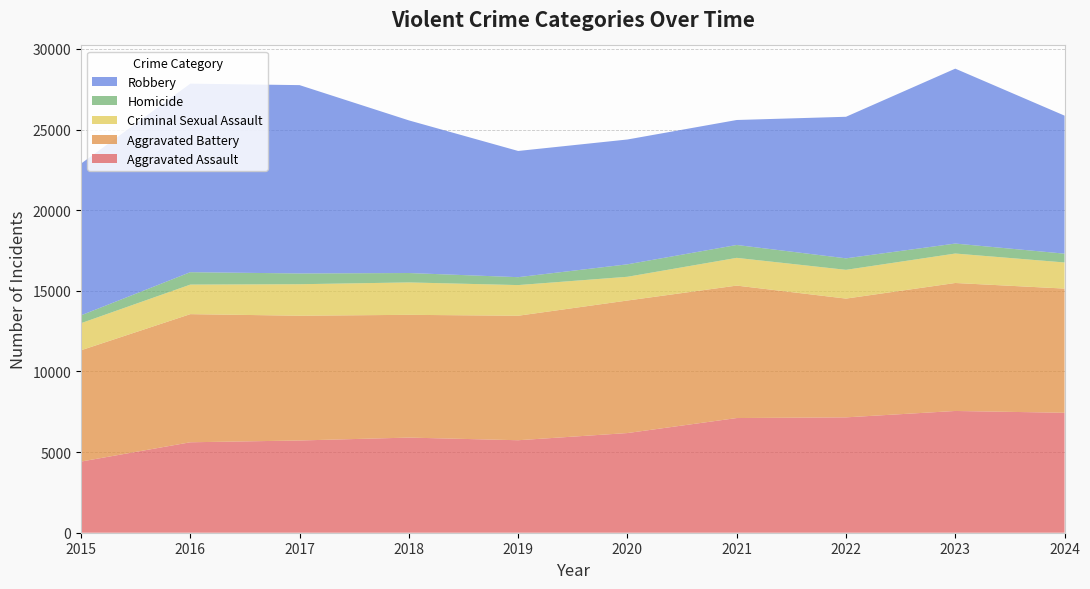

Reading left to right, transcribe all the data shown in this chart.

Aggravated Assault: 2015=4412	2016=5608	2017=5719	2018=5899	2019=5735	2020=6180	2021=7111	2022=7153	2023=7549	2024=7438
Aggravated Battery: 2015=6901	2016=7945	2017=7736	2018=7611	2019=7719	2020=8218	2021=8212	2022=7364	2023=7936	2024=7700
Criminal Sexual Assault: 2015=1679	2016=1832	2017=1953	2018=2010	2019=1901	2020=1472	2021=1720	2022=1783	2023=1826	2024=1619
Homicide: 2015=488	2016=770	2017=668	2018=583	2019=491	2020=773	2021=799	2022=714	2023=619	2024=547
Robbery: 2015=9406	2016=11691	2017=11677	2018=9464	2019=7825	2020=7739	2021=7749	2022=8777	2023=10845	2024=8557